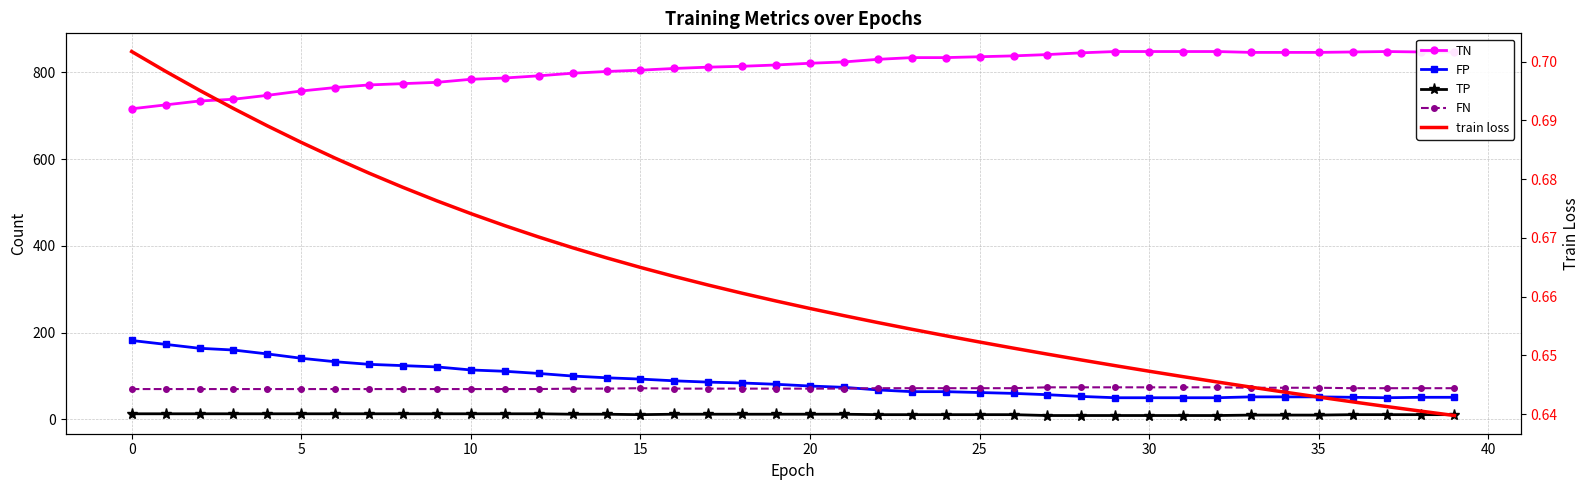

Which category has the highest value across all series?

29